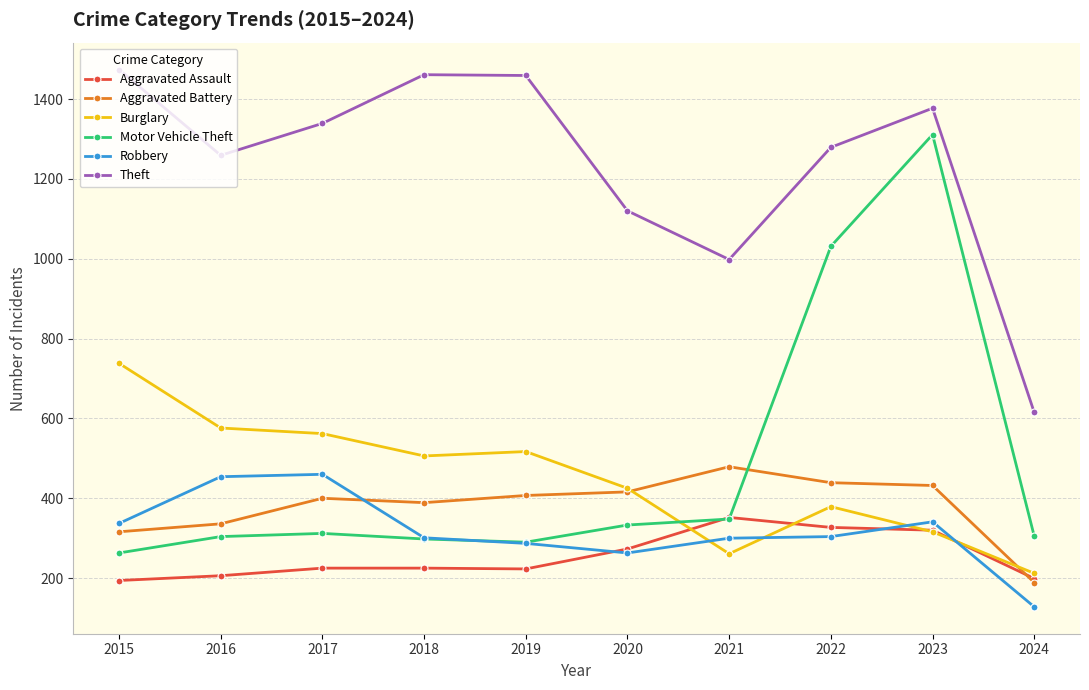

What is the value of the Robbery point at the 9th from the left?

341